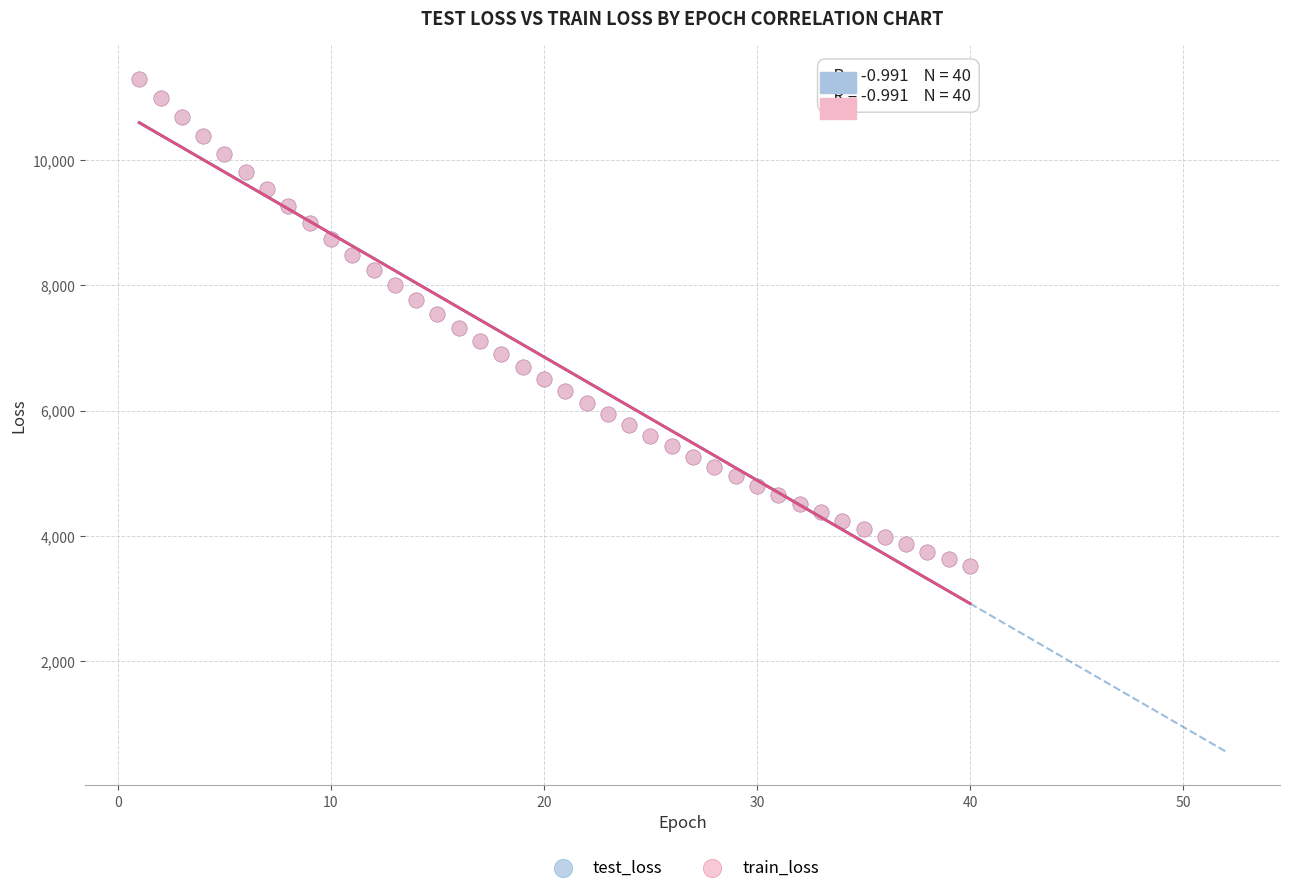

What are all the series names shown in the legend?

test_loss, train_loss